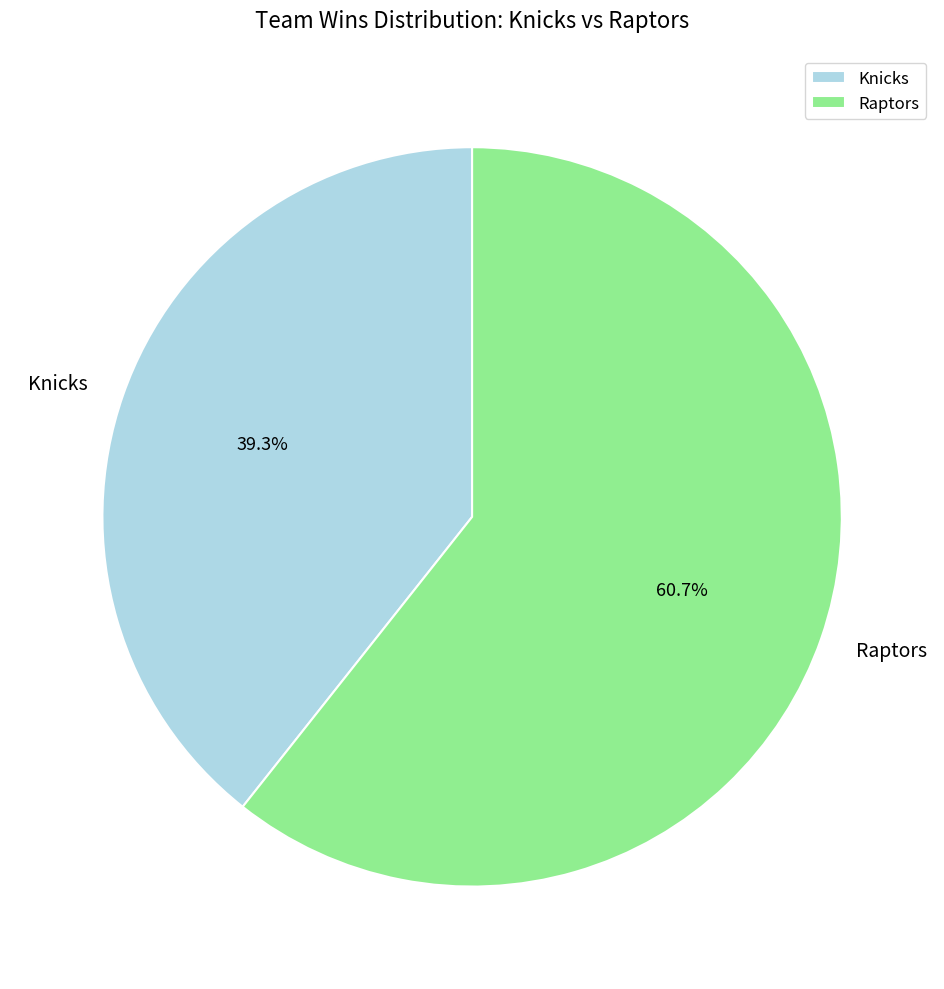

Count the number of slices in the pie.

2